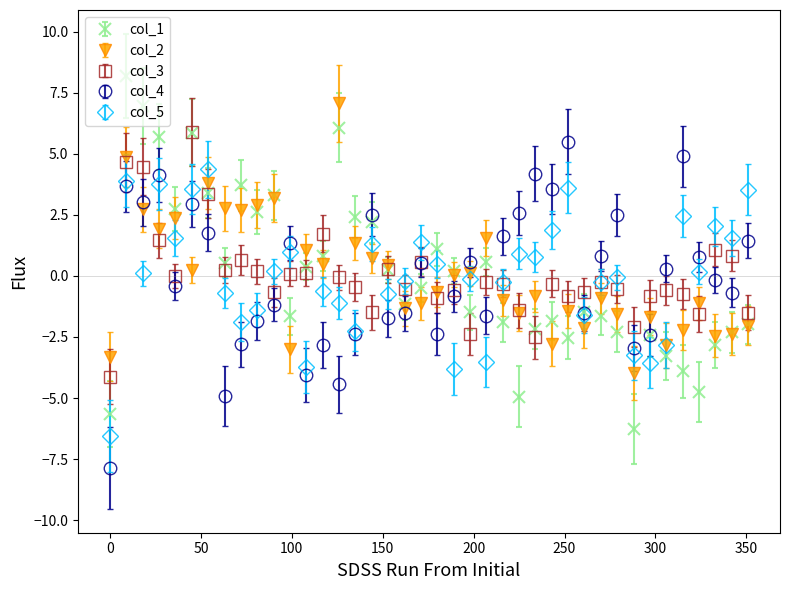

Which series has the widest spread of values?

col_1